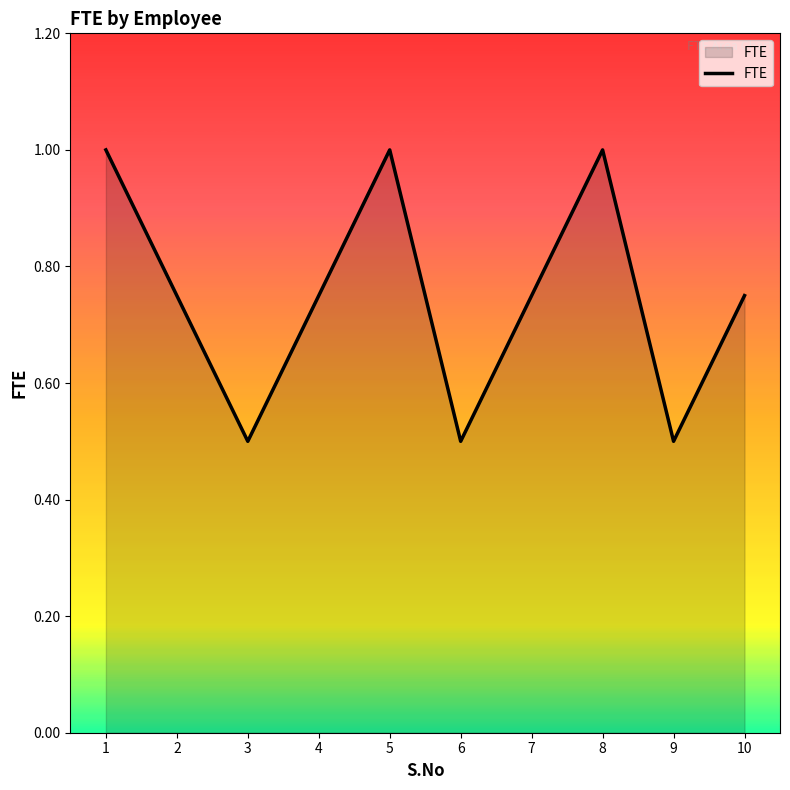

What is the minimum value shown in the chart?

0.5